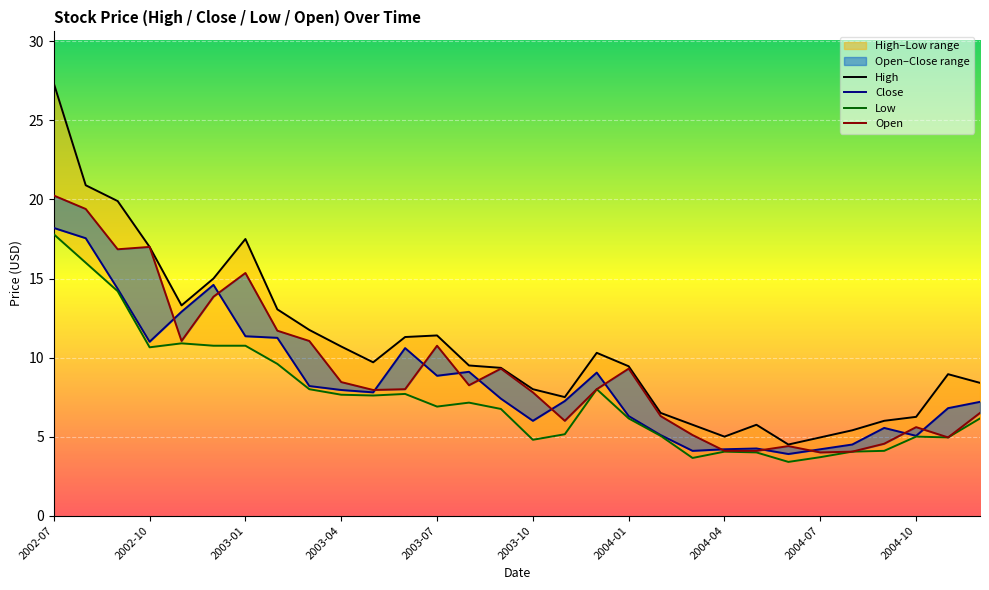

What is the difference between the Open values at 14 and 11?

1.3